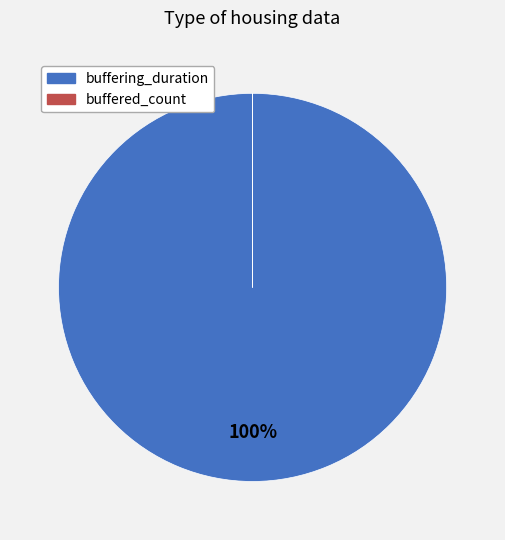

The buffering_duration slice represents 100% of the pie. True or false?

True